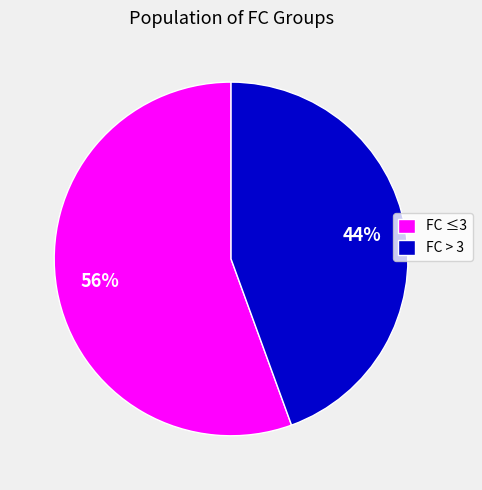

To the nearest percent, what is the average slice percentage?

50%